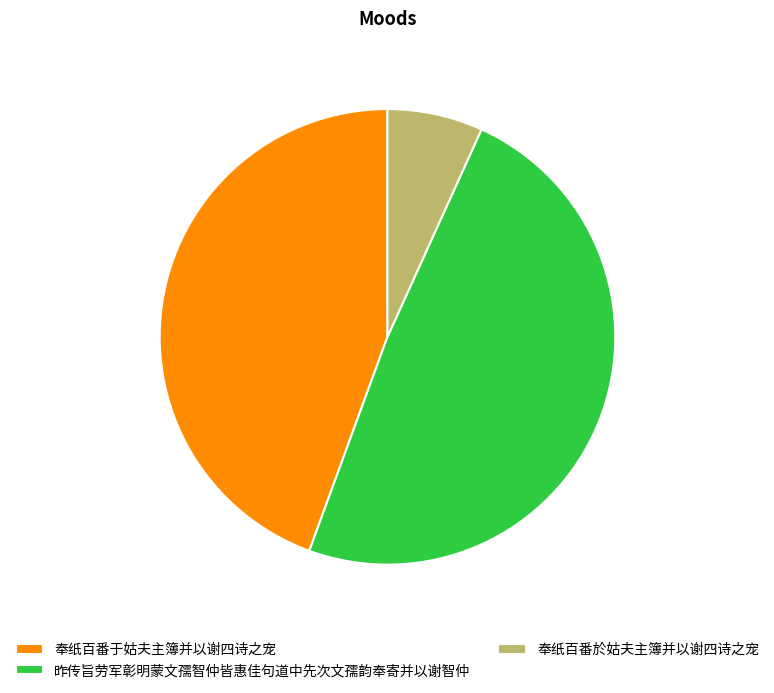

Is there a majority slice in this chart?

No